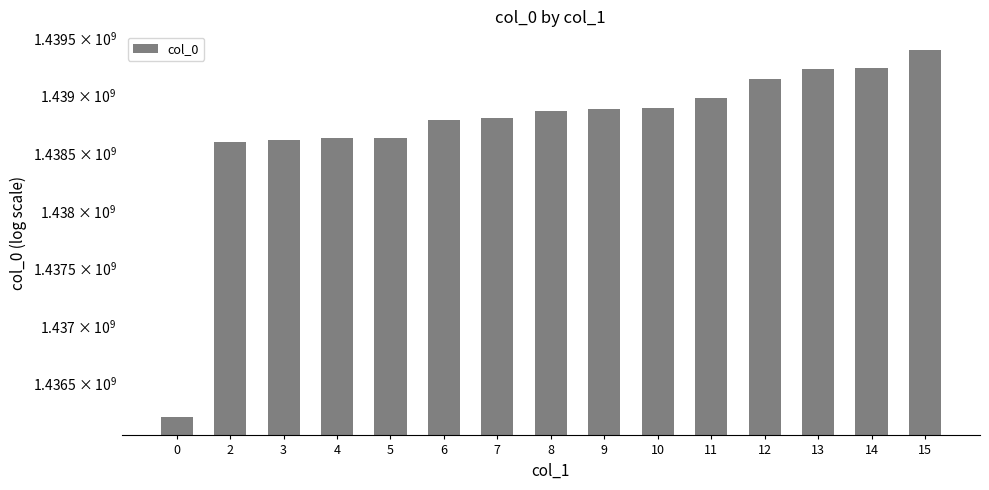

Are the bars horizontal?

No